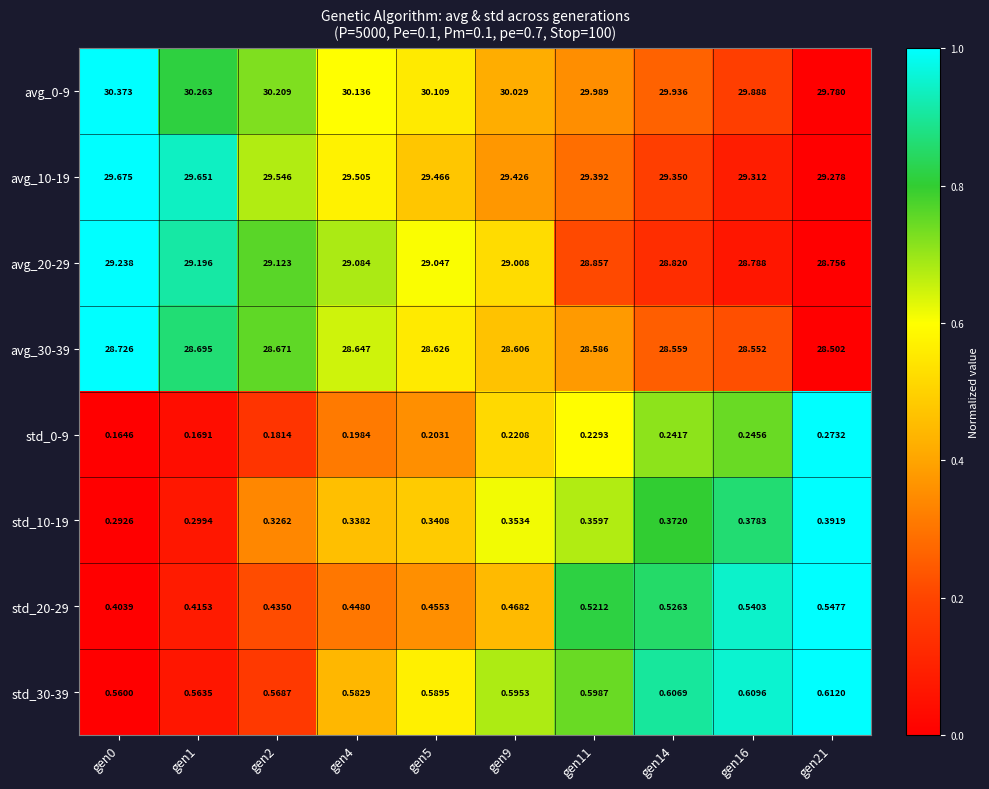

Is the value of avg_20-29 at gen9 greater than the value of std_30-39 at gen16?

Yes